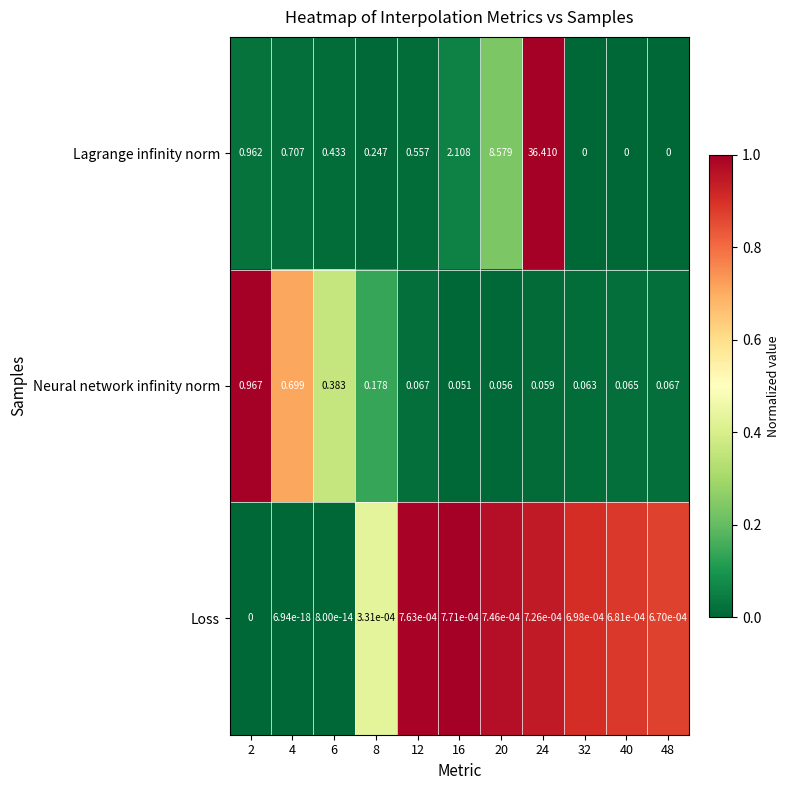

Is the value of Neural network infinity norm at 12 greater than the value of Lagrange infinity norm at 32?

Yes